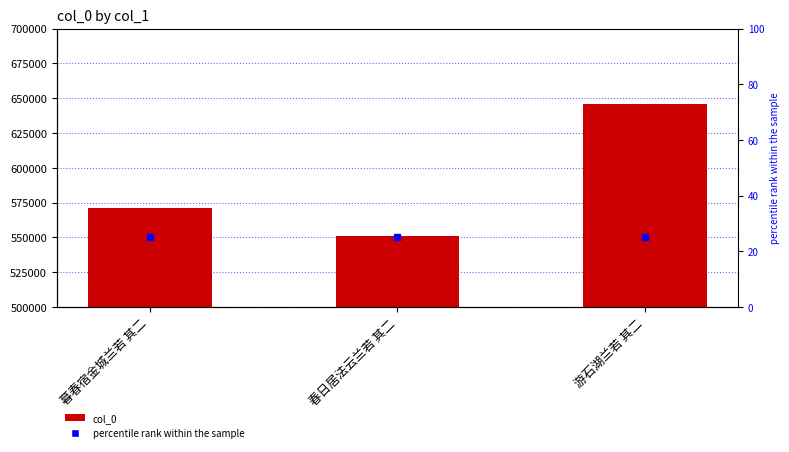

What is the sum of all values?

1768604